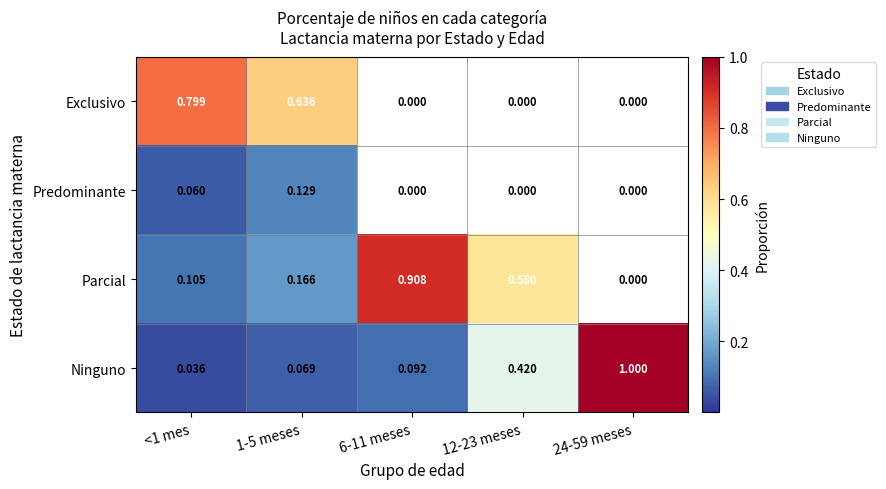

Rank the series by their maximum value, from highest to lowest.

Ninguno, Parcial, Exclusivo, Predominante